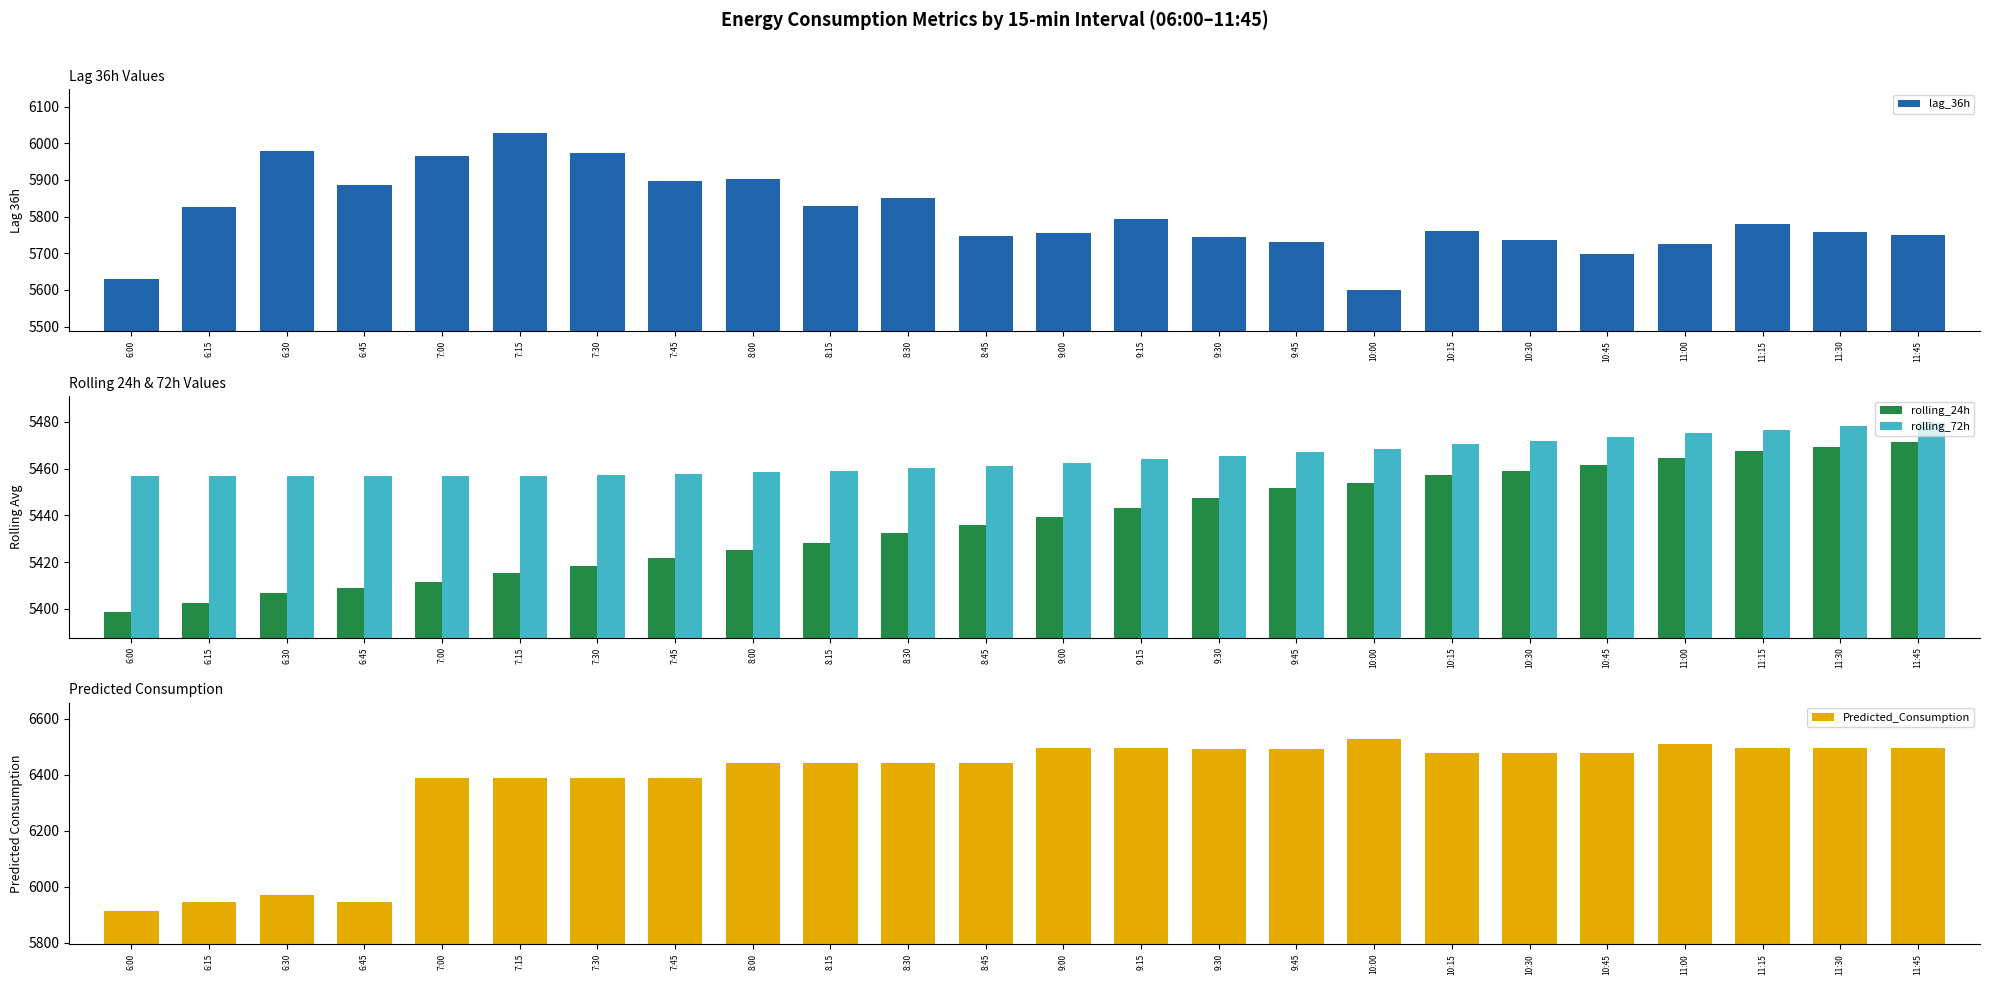

Which series has the largest range (max minus min)?

Predicted_Consumption